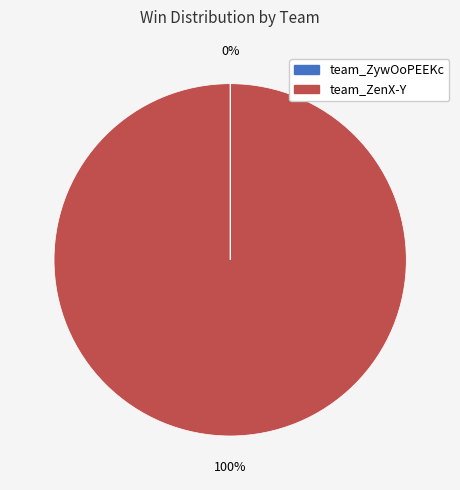

True or false: team_ZenX-Y accounts for 100% of the total.

True